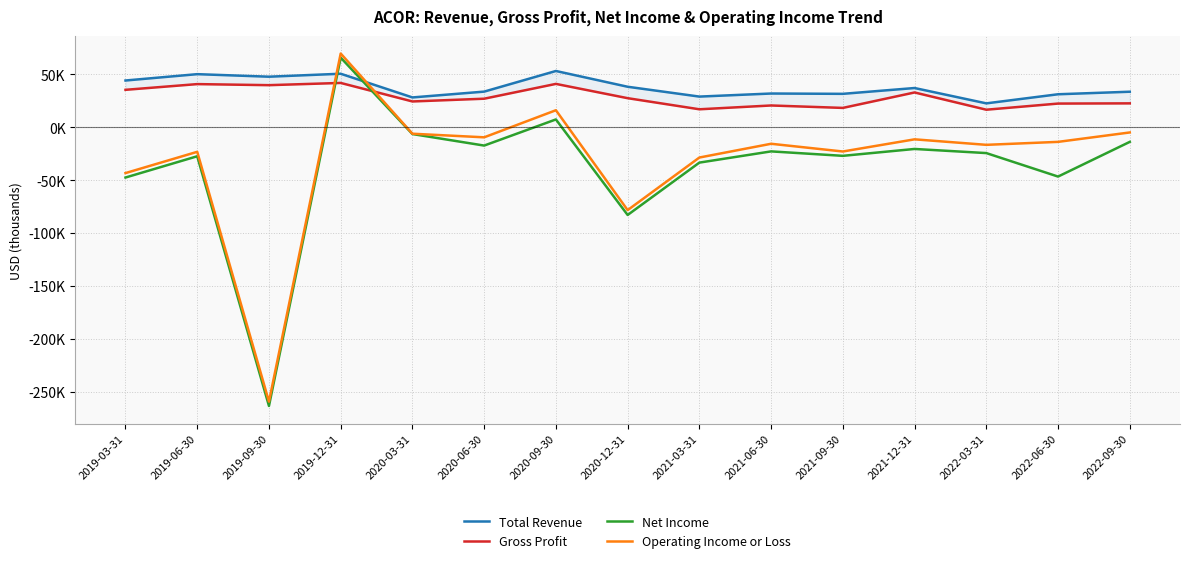

True or false: Total Revenue has a value of 10147 at 2022-03-31.

False